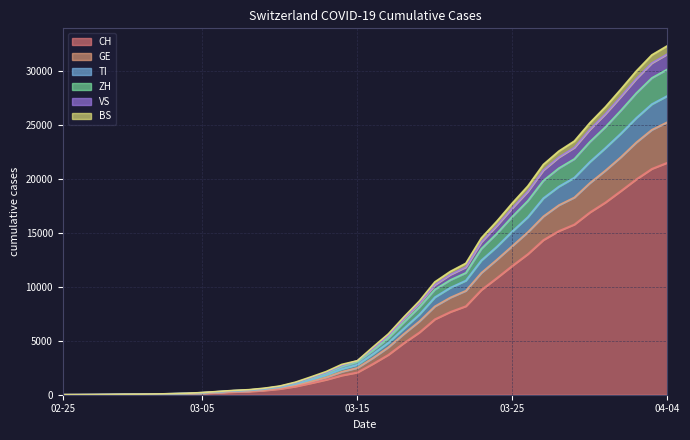

What is the label of the 32nd point from the right?

2020-03-04